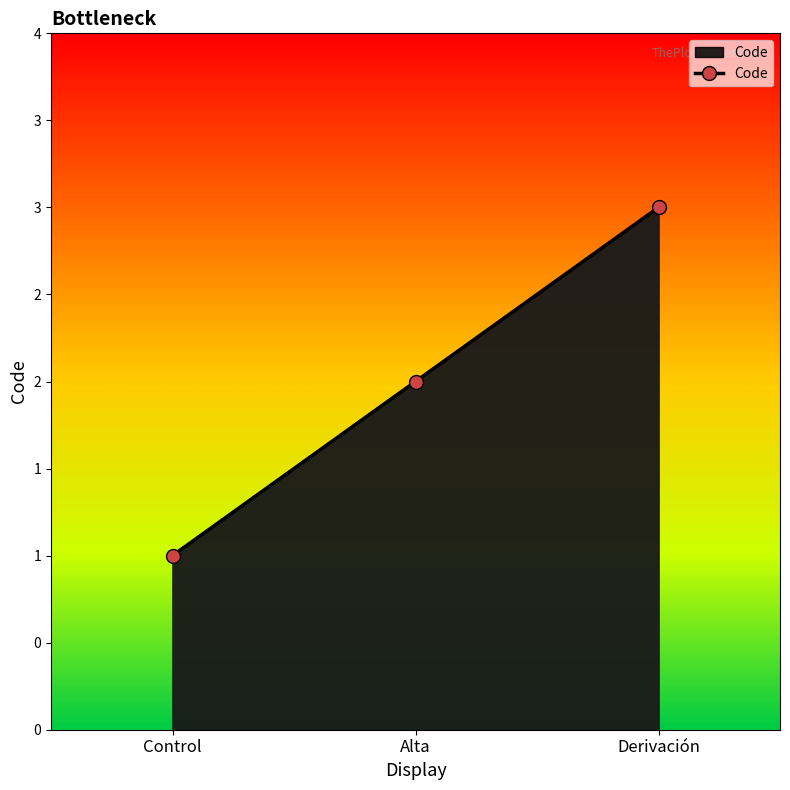

Rank the categories by value from highest to lowest.

Derivación, Alta, Control